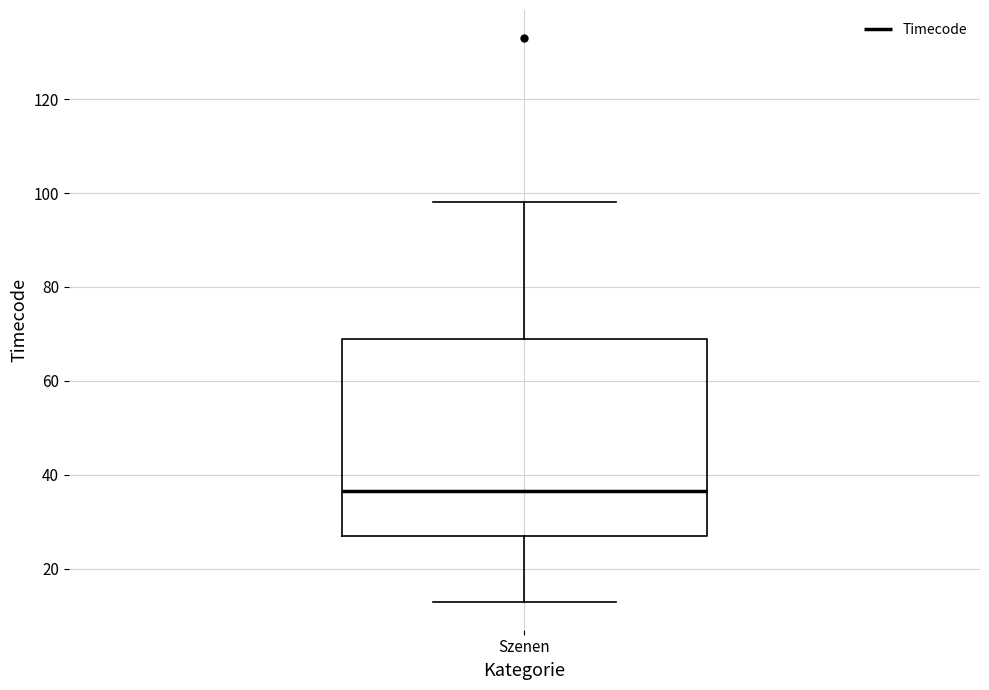

Where is the lower edge of the box for Szenen on the y-axis? The values are not printed on the chart, so give them approximately, as read against the axis.

28